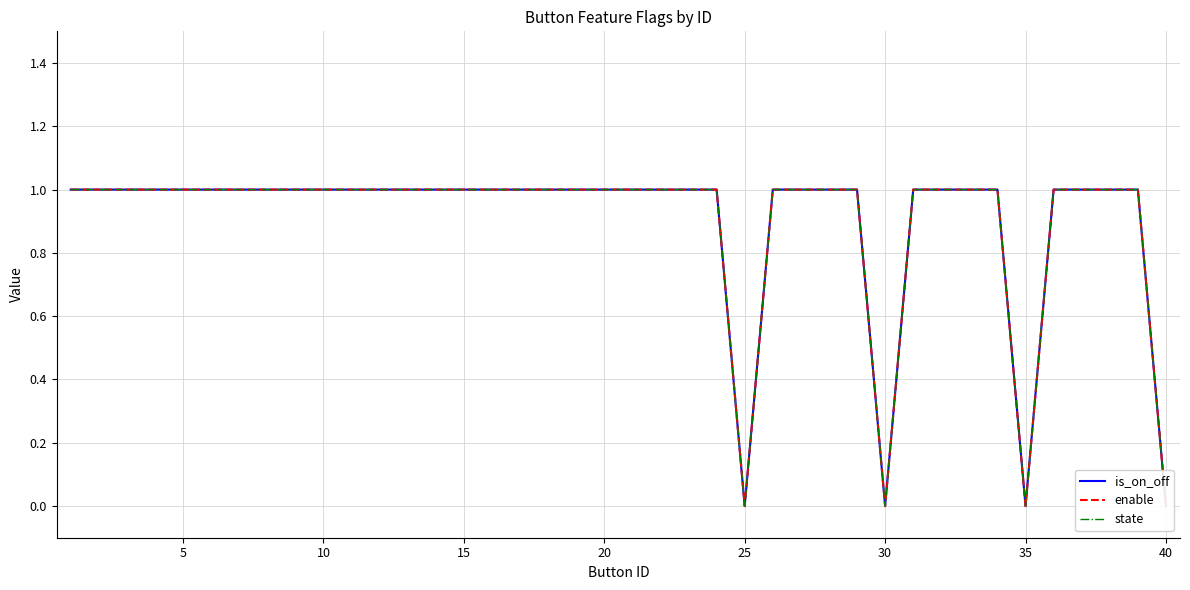

Which series changed the most between 5 and 10?

is_on_off